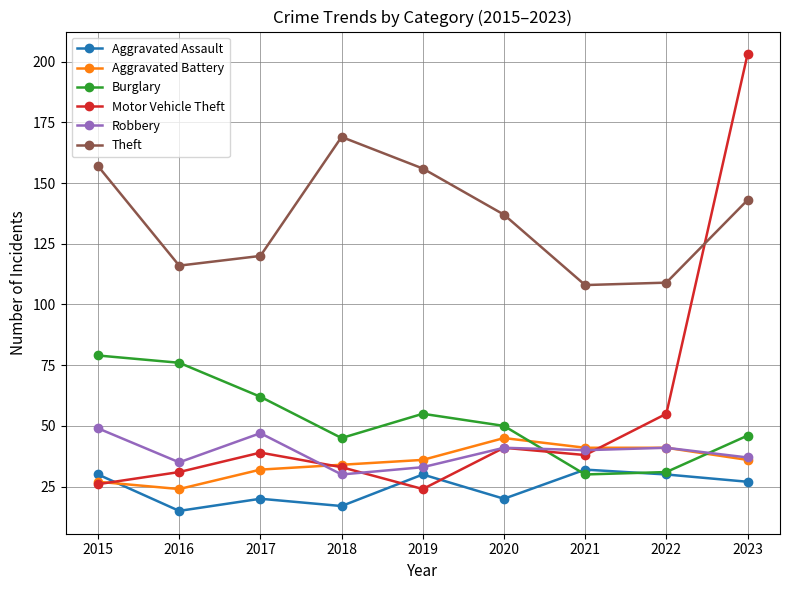

At which label is Motor Vehicle Theft closest to 113?

2022